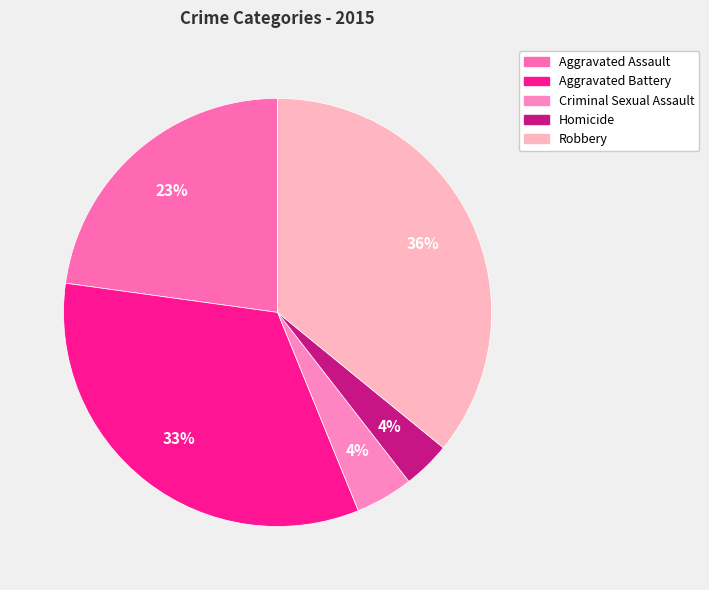

Does Criminal Sexual Assault account for over 50% of the chart?

No